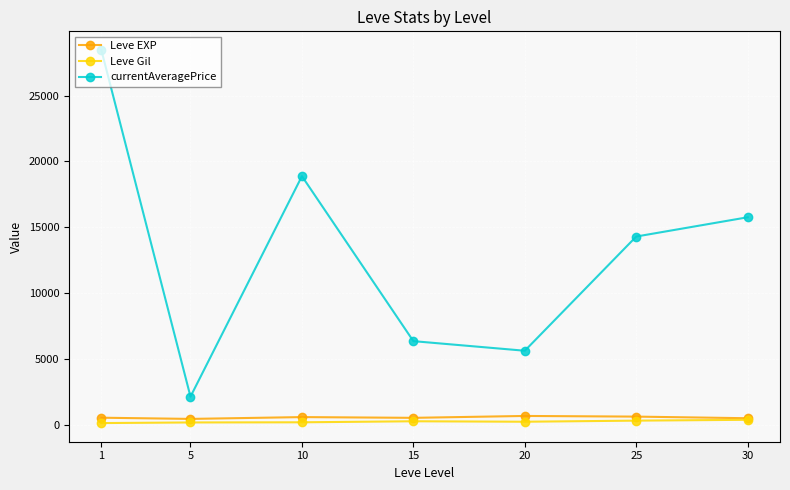

List the series in order of their peak value, lowest first.

Leve Gil, Leve EXP, currentAveragePrice